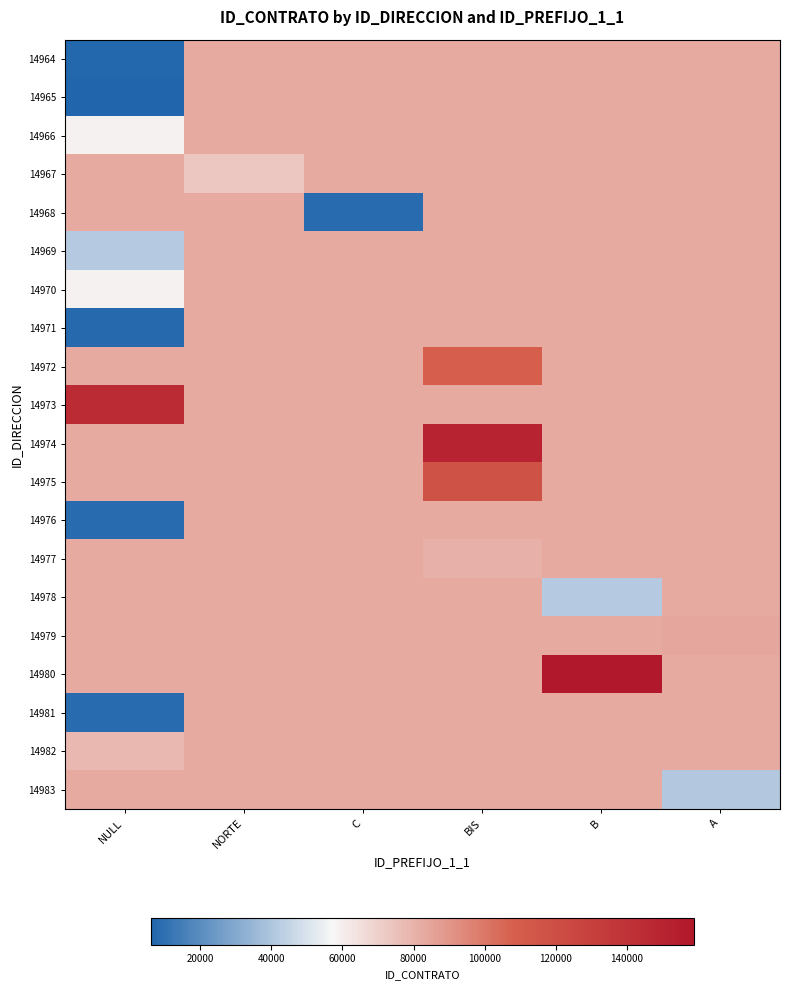

Count the number of data series in this chart.

20